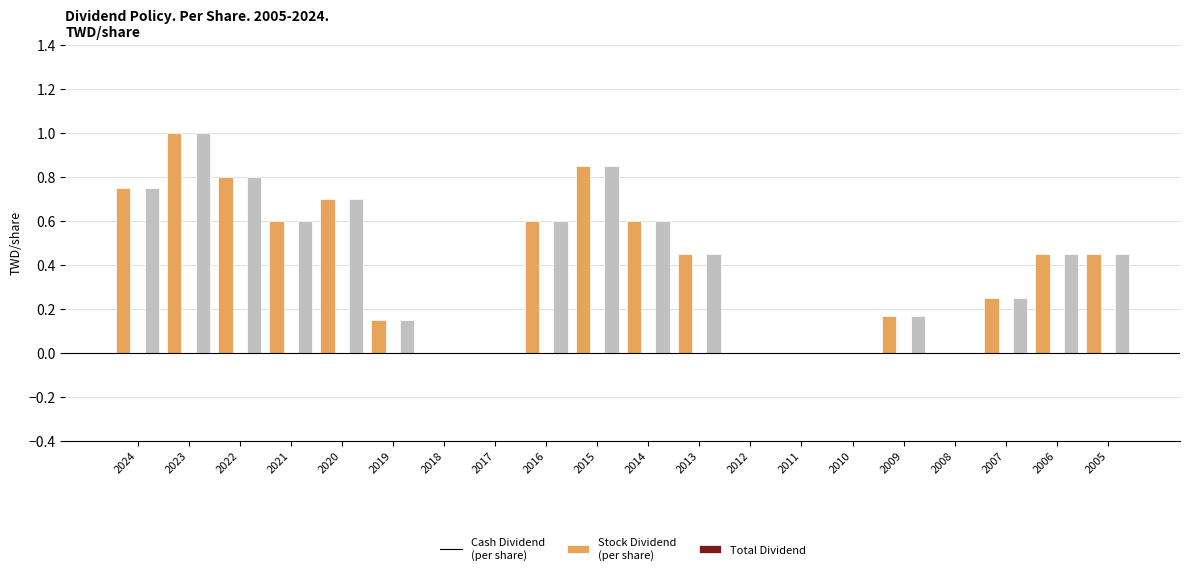

At which category is the sum across all series the highest?

2023